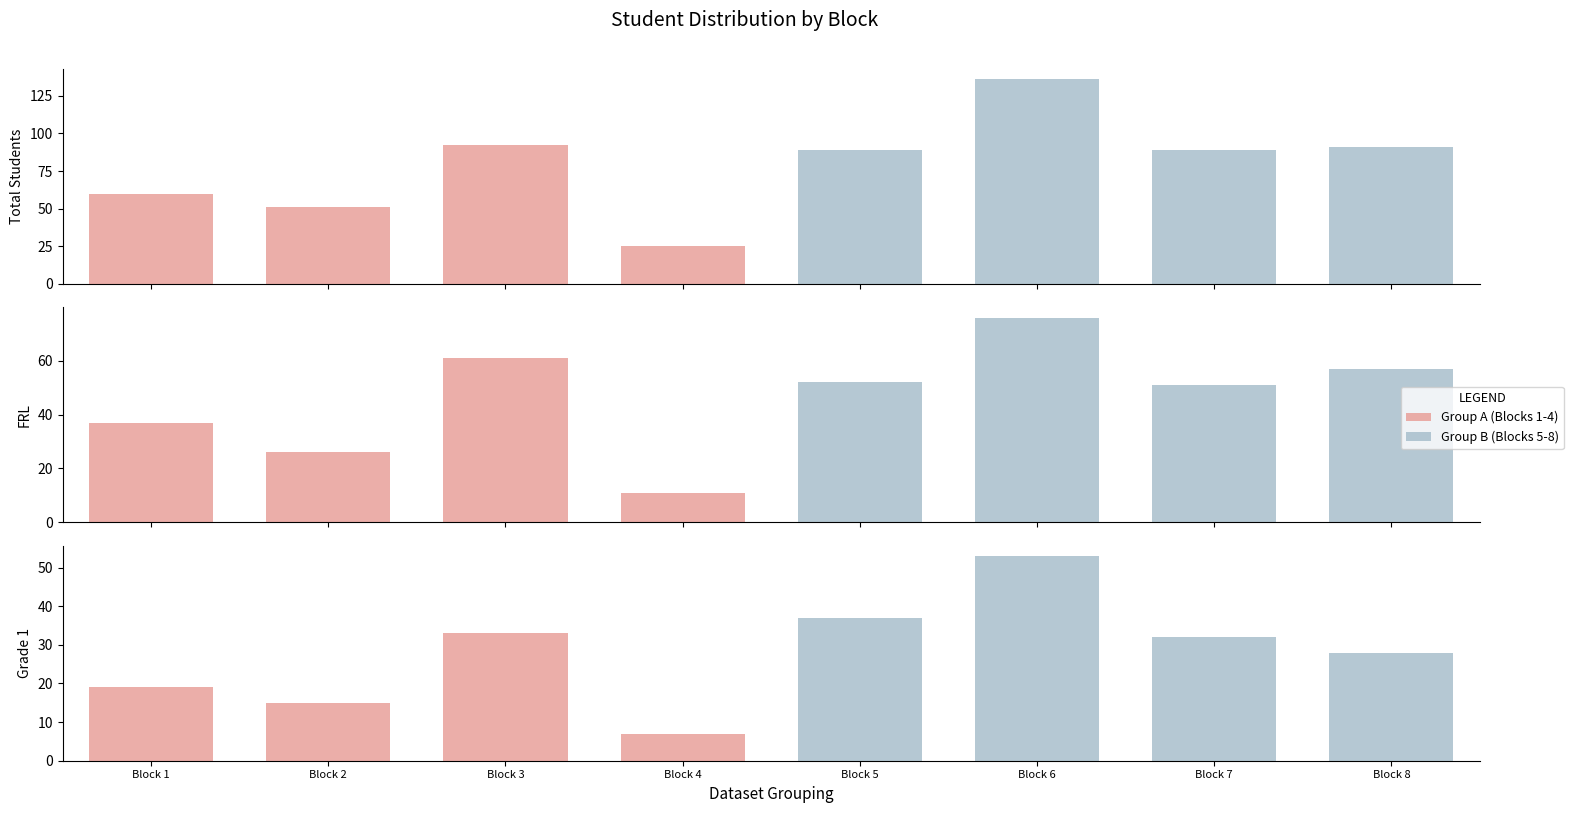

What is the sum of the Group A (Blocks 1-4) values at Block 4 and Block 3?

40